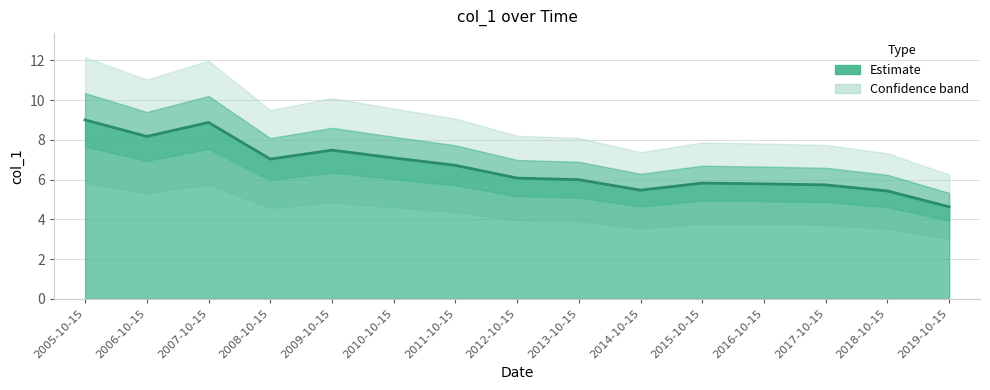

Rank the categories by value from highest to lowest.

2005-10-15, 2007-10-15, 2006-10-15, 2009-10-15, 2010-10-15, 2008-10-15, 2011-10-15, 2012-10-15, 2013-10-15, 2015-10-15, 2016-10-15, 2017-10-15, 2014-10-15, 2018-10-15, 2019-10-15